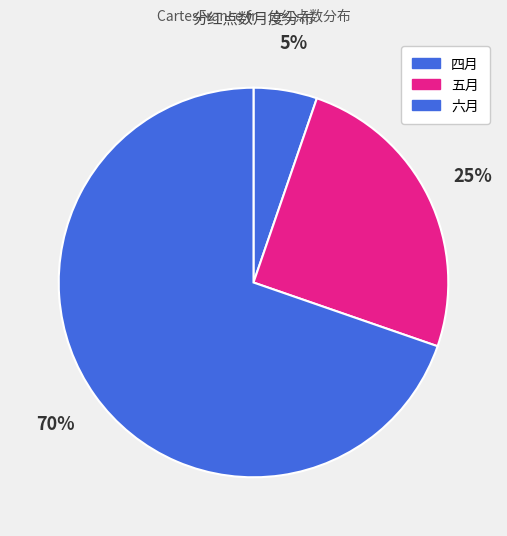

Count the number of slices in the pie.

3